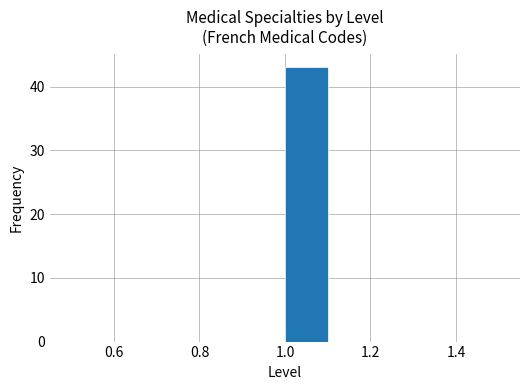

Reading left to right, list every bar in this chart as the range it spans on the x-axis followed by its height. The values are not printed on the chart, so give them approximately, as read against the axis.

0.5 to 0.6: 0
0.6 to 0.7: 0
0.7 to 0.8: 0
0.8 to 0.9: 0
0.9 to 1.0: 0
1.0 to 1.1: 43
1.1 to 1.2: 0
1.2 to 1.3: 0
1.3 to 1.4: 0
1.4 to 1.5: 0